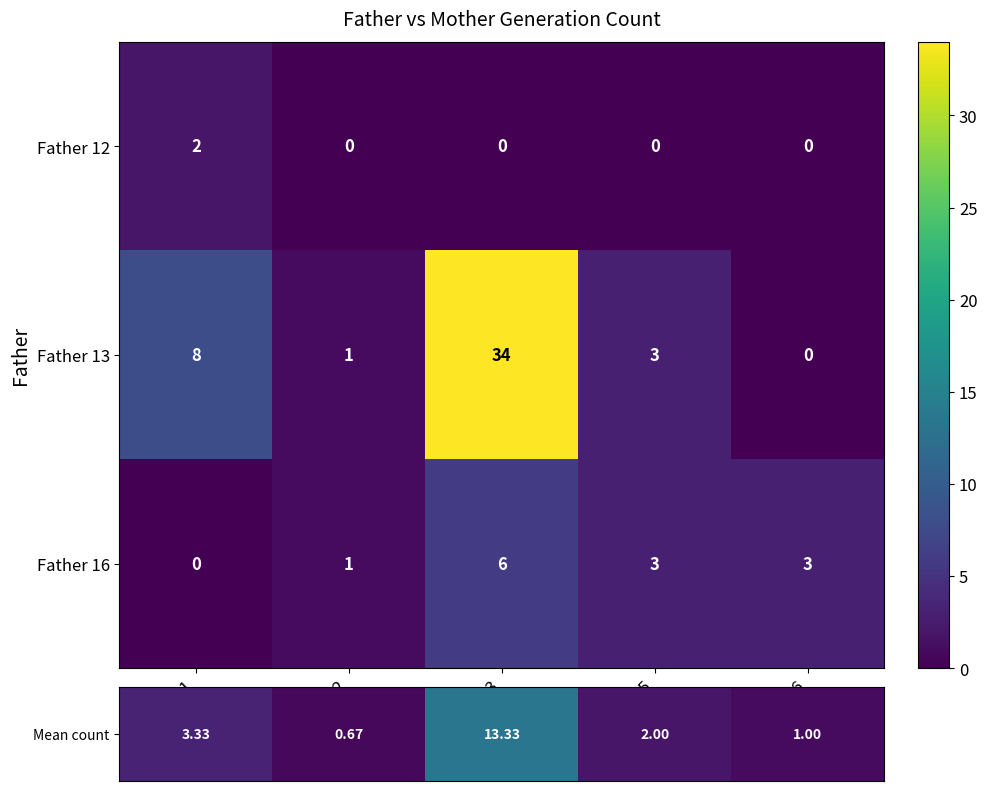

List the series in order of their overall mean, highest first.

Father 13, Father 16, Father 12